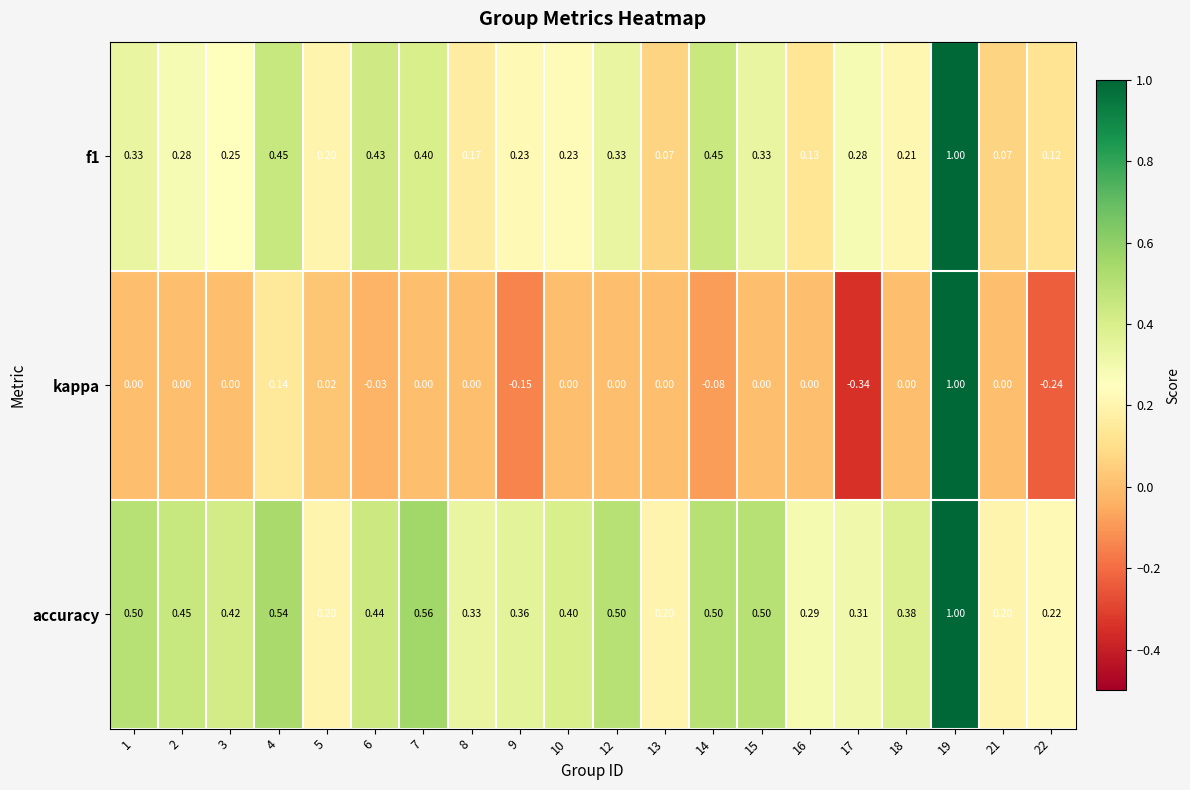

Which series changed the most between 1 and 5?

accuracy